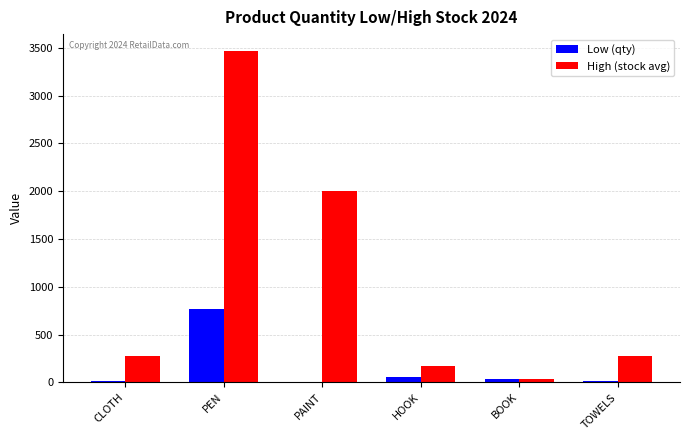

Which label corresponds to the largest value in the chart?

PEN